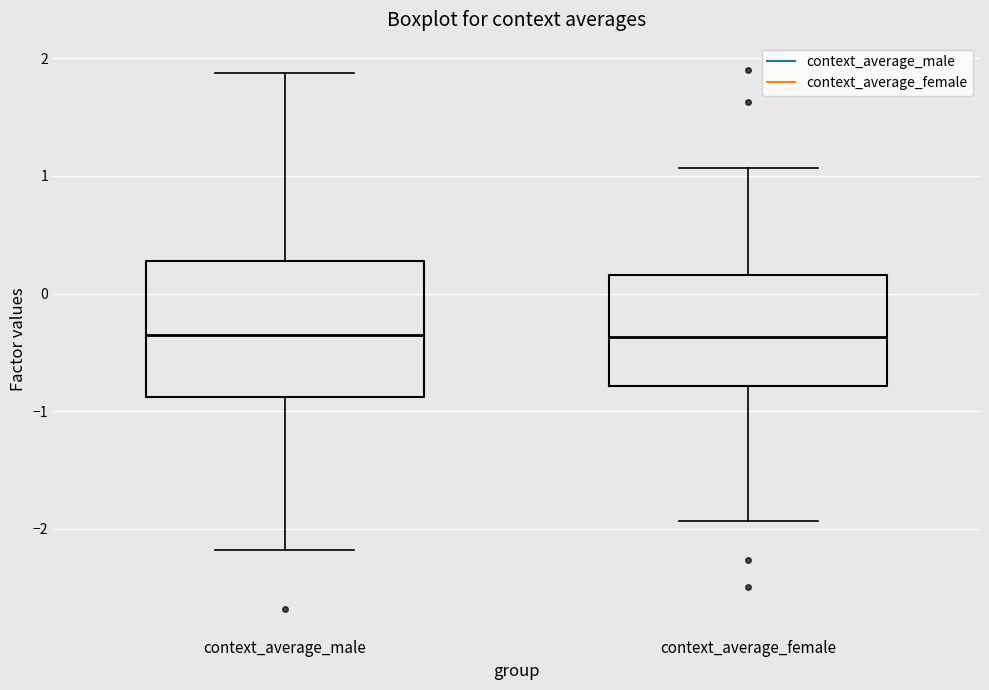

Reading left to right, read every box against the y-axis: the position of its median line, the range the box covers, and the ends of its whiskers. The values are not printed on the chart, so give them approximately, as read against the axis.

context_average_male: median -0.4, box -0.9 to 0.3, whiskers -2.2 to 1.9
context_average_female: median -0.4, box -0.8 to 0.2, whiskers -1.9 to 1.1